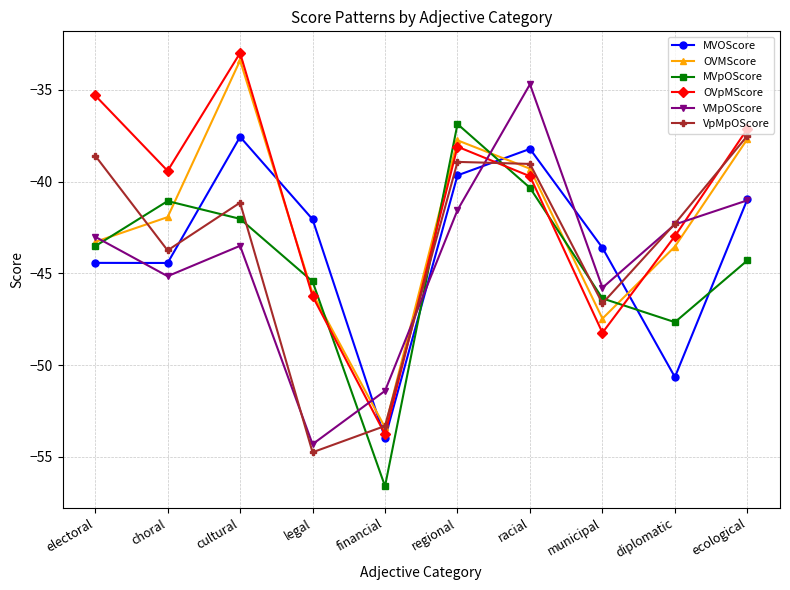

In MVpOScore, how many points are lower than both neighbors (excluding endpoints)?

2